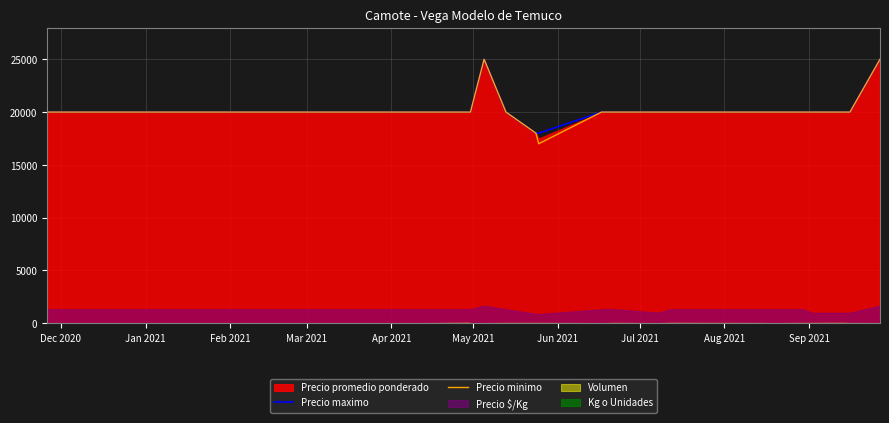

What is the value of the Precio minimo point at the 8th from the left?

20000